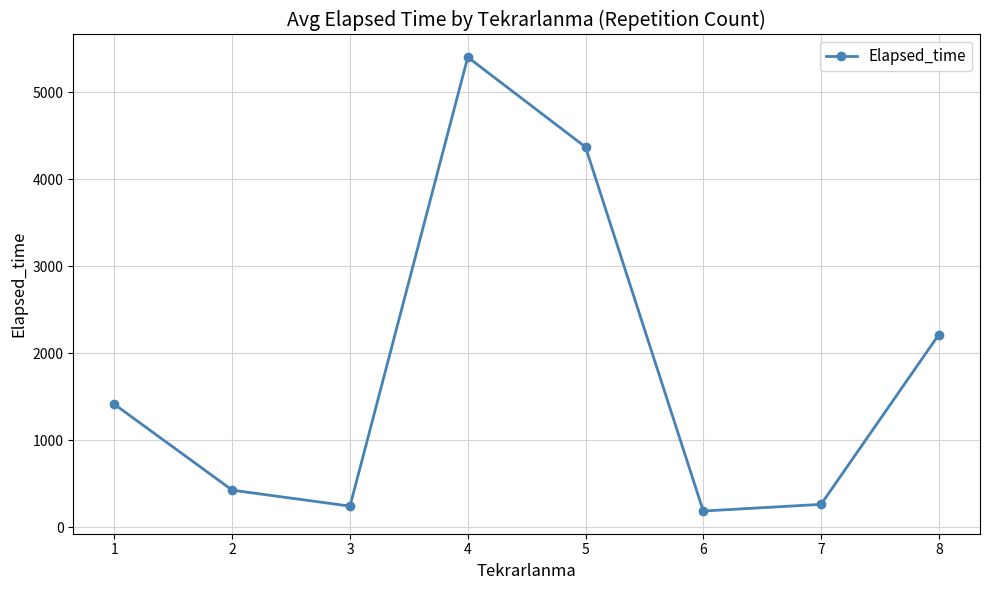

True or false: the data has more than 1 interior local peaks.

False